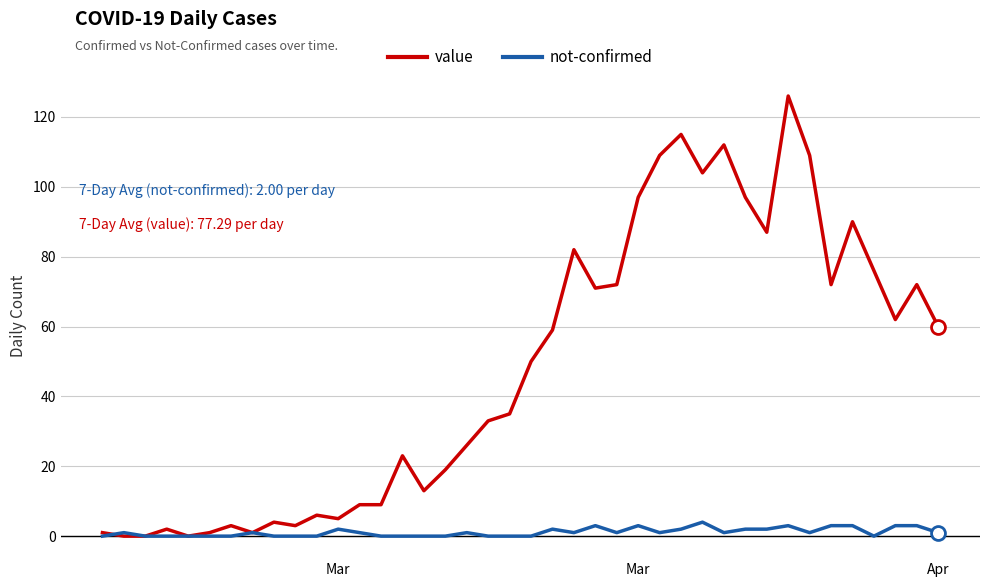

What is the highest value of the not-confirmed series?

4